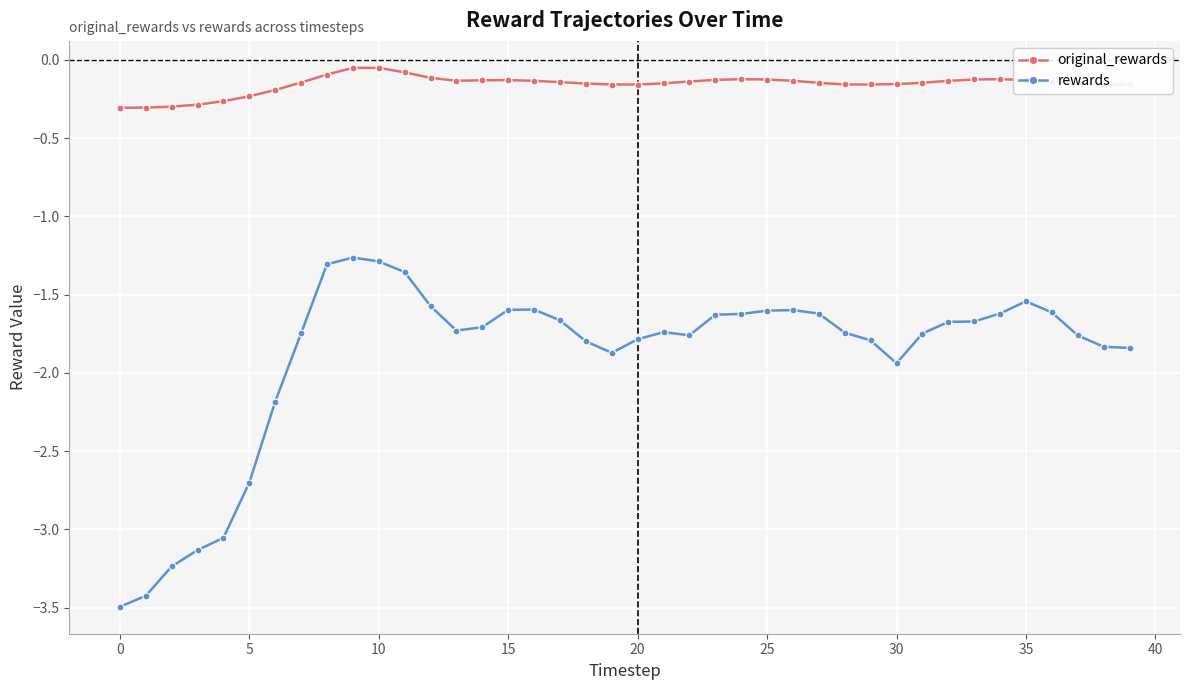

Does the chart have visible grid lines?

Yes